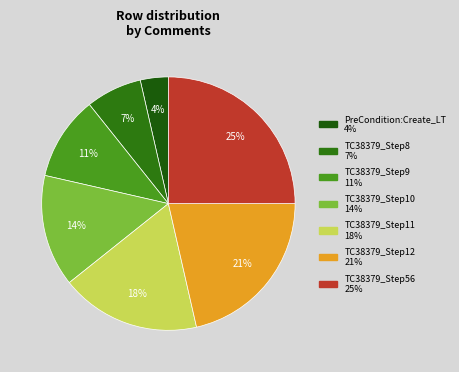

What portion of the pie excludes TC38379_Step9?

89.3%